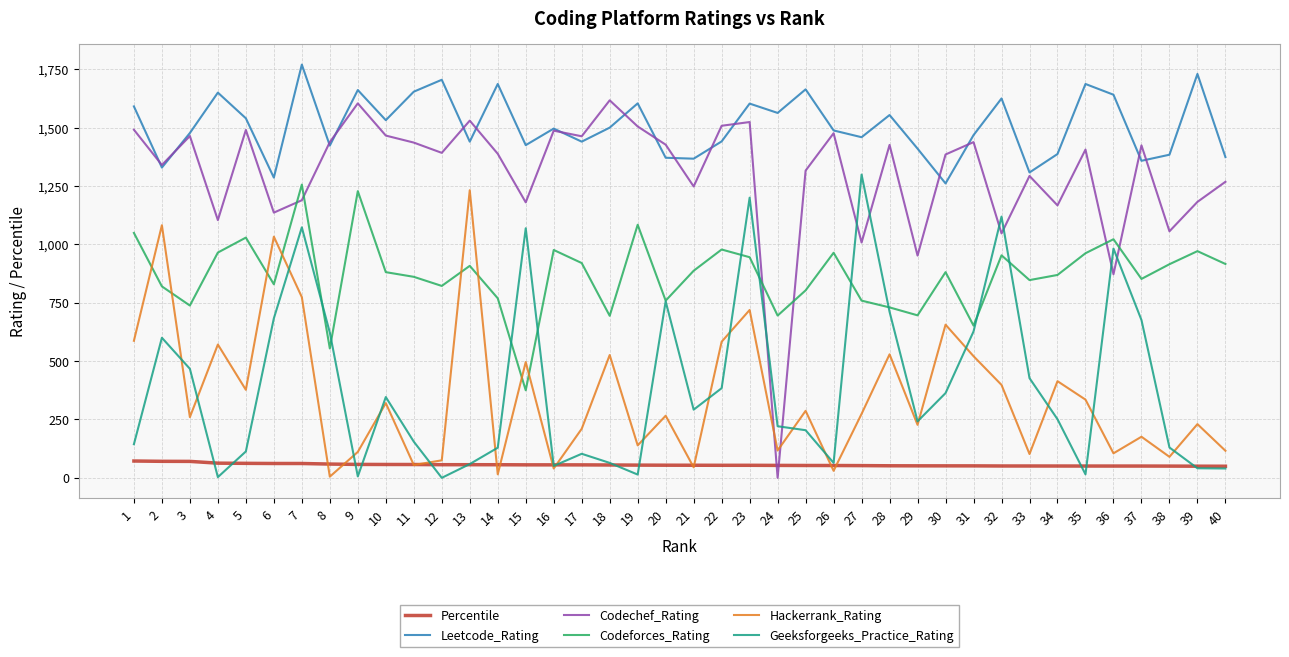

Which series changed the most between 6 and 20?

Hackerrank_Rating